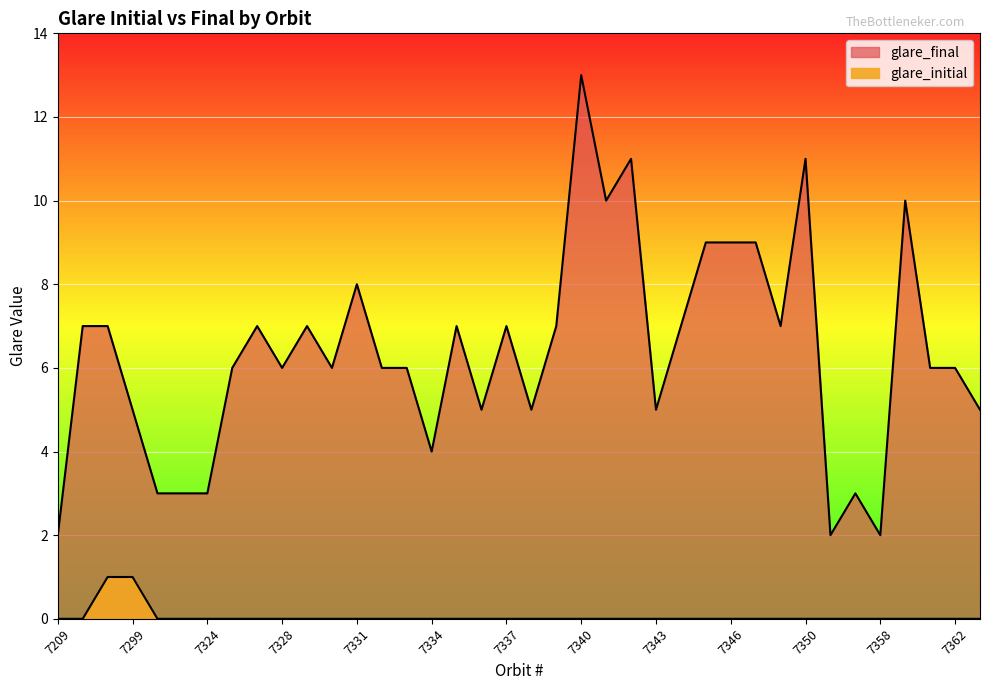

True or false: glare_final and glare_initial intersect in this chart.

False